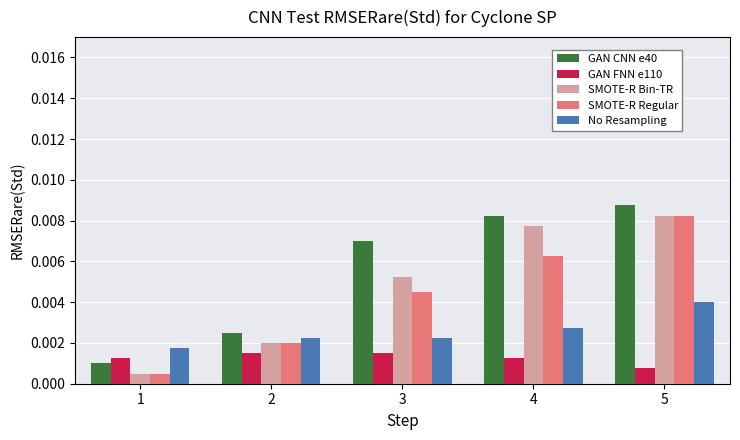

At which category is the sum across all series the highest?

5